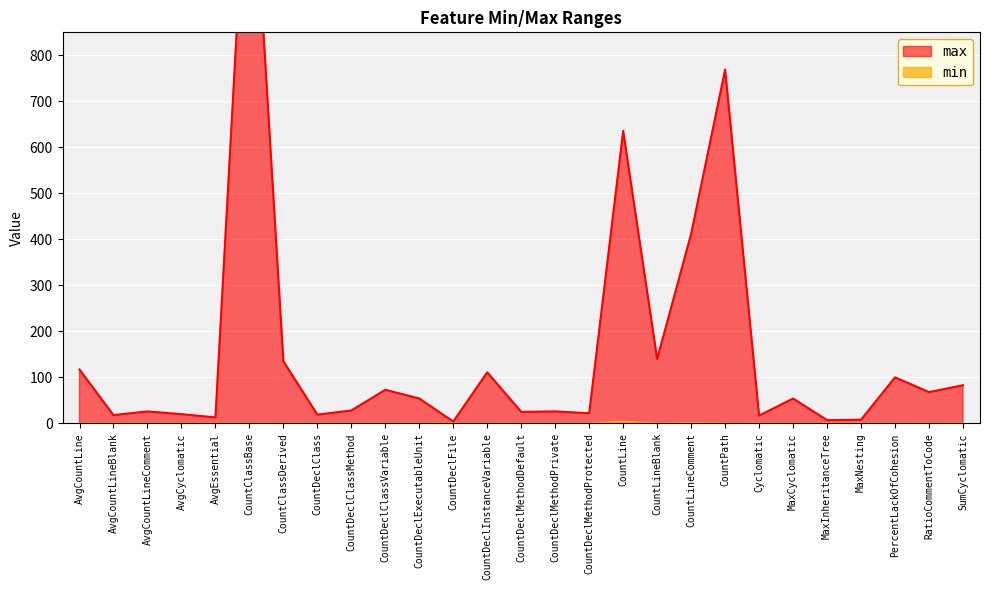

What is the difference between the min values at PercentLackOfCohesion and CountLine?

4.0